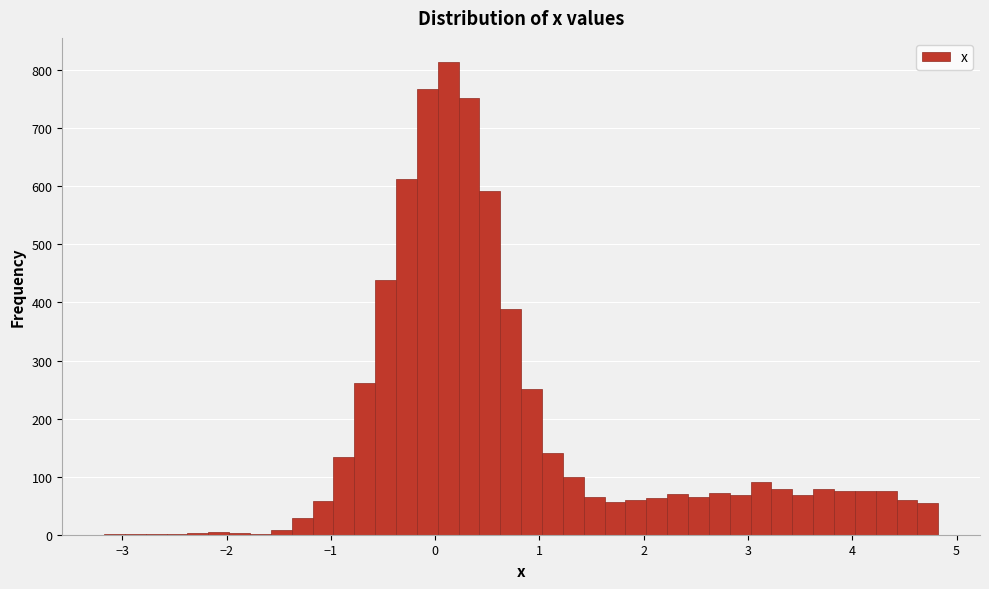

Read against the x-axis, roughly where is the centre of the tallest bar?

0.1